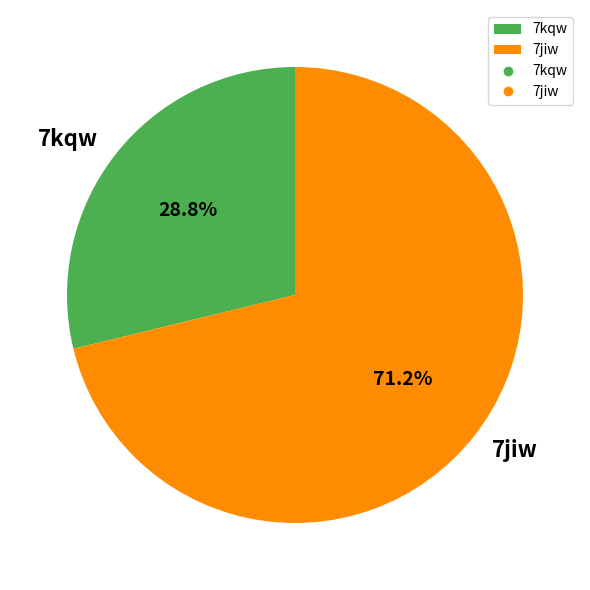

Is the sum of 7jiw and 7kqw greater than half?

Yes